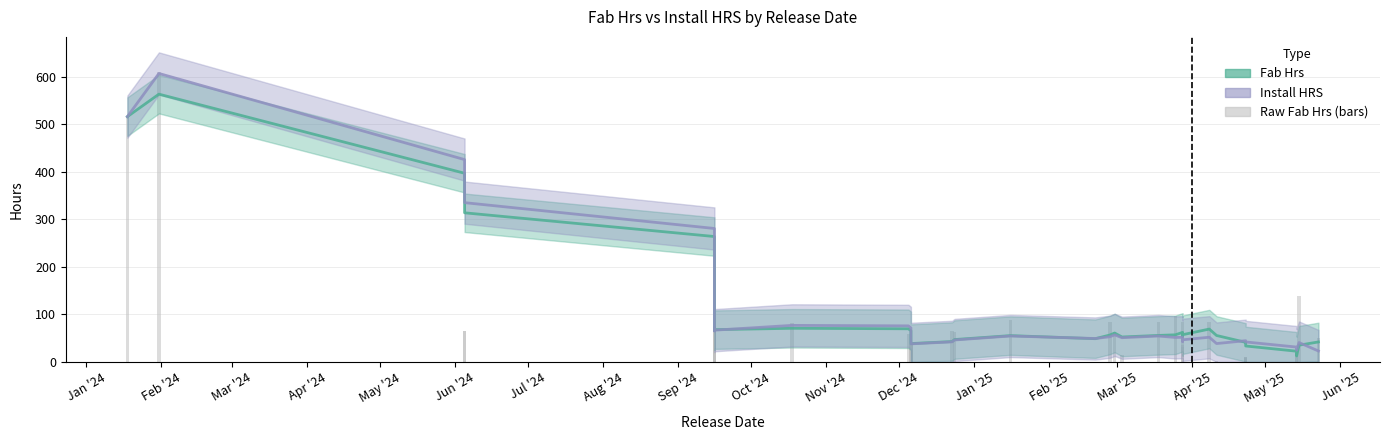

Which label corresponds to the smallest value in the chart?

2025-02-20